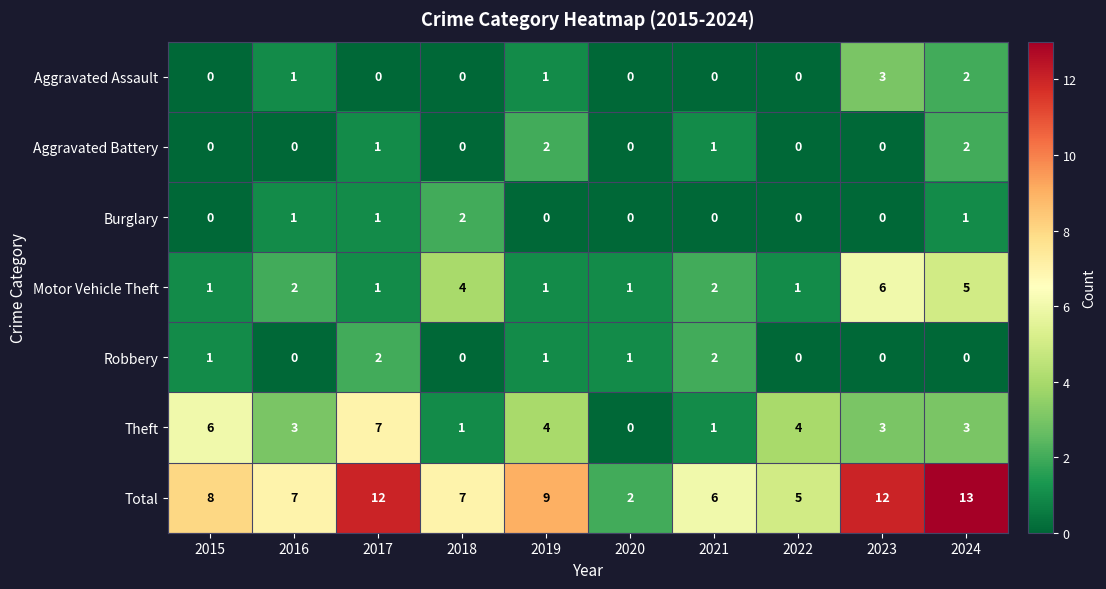

At which category is the sum across all series the highest?

2024